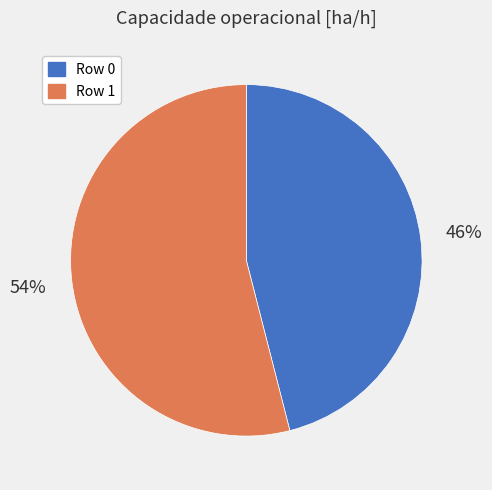

To the nearest percent, what is the difference between the largest and smallest slice percentages?

8%